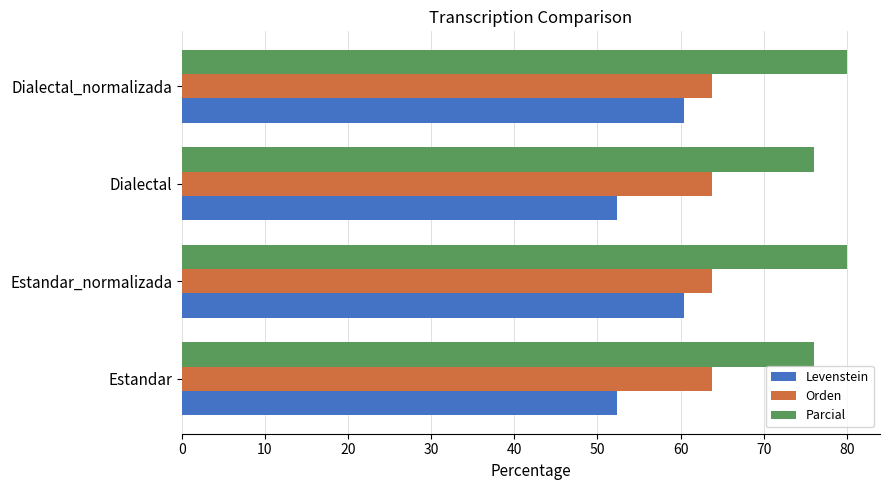

Is the value of Levenstein at Estandar greater than the value of Orden at Estandar?

No